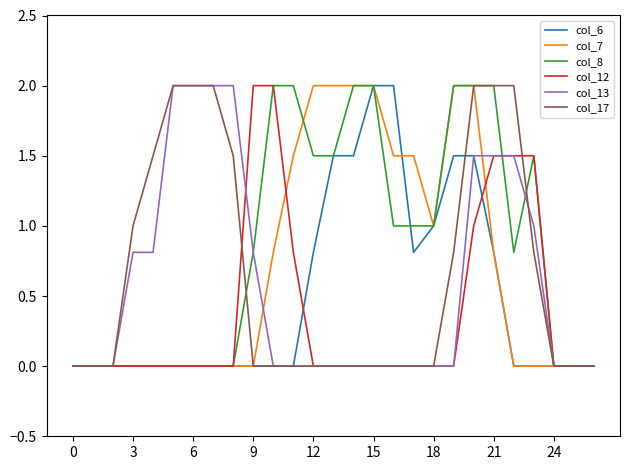

What is the highest value of the col_12 series?

2.0